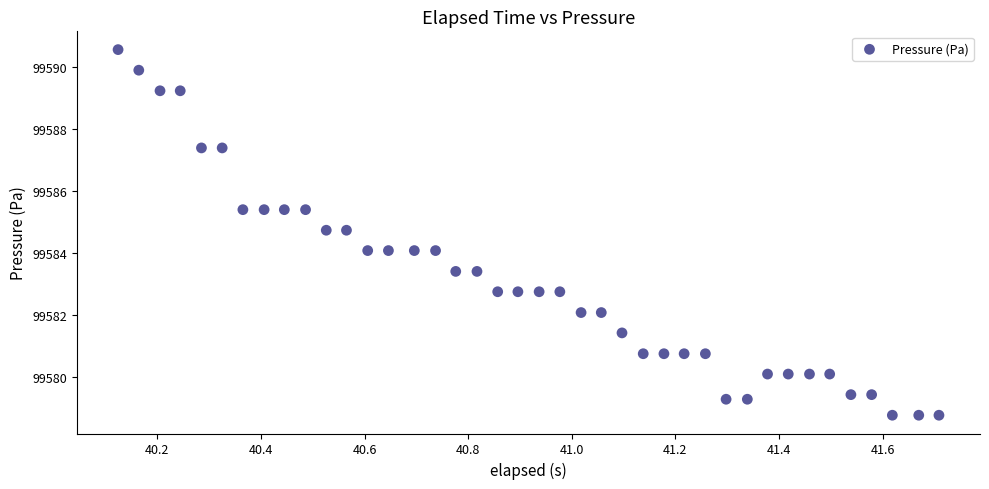

What is the range of X values (max minus min)?

1.6